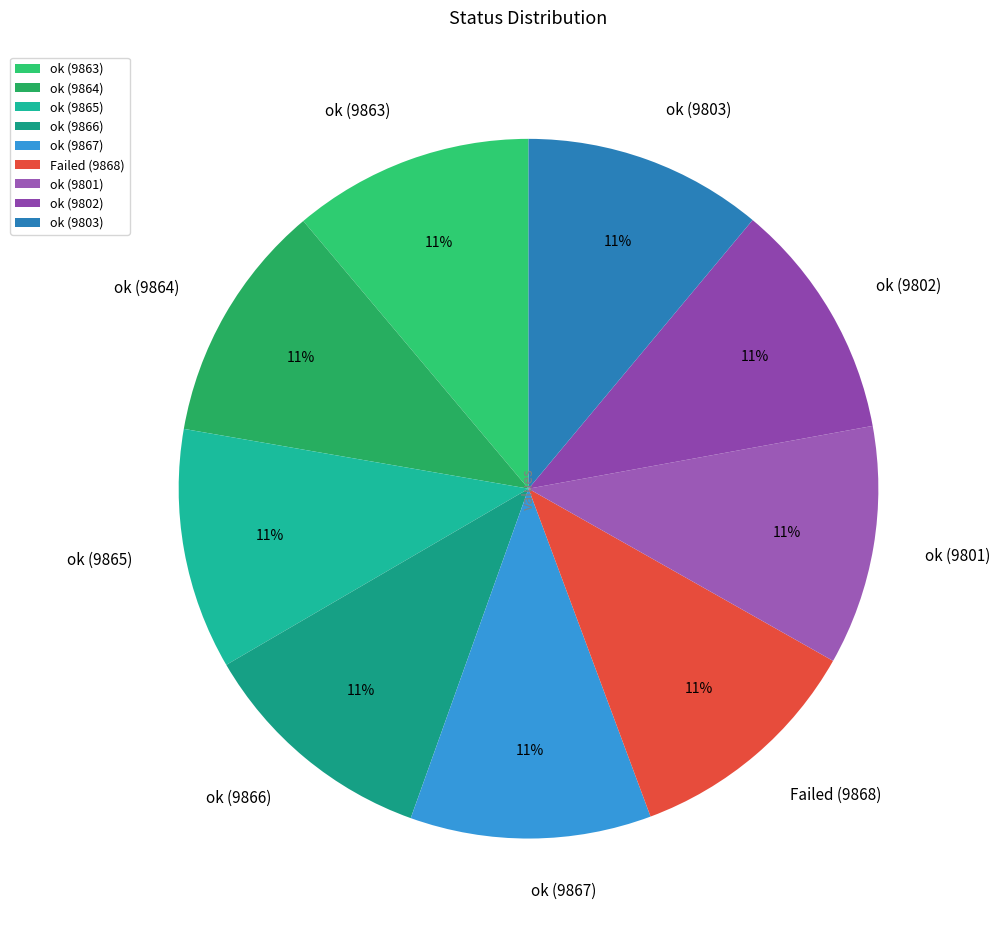

Does ok (9801) represent more than half of the total?

No